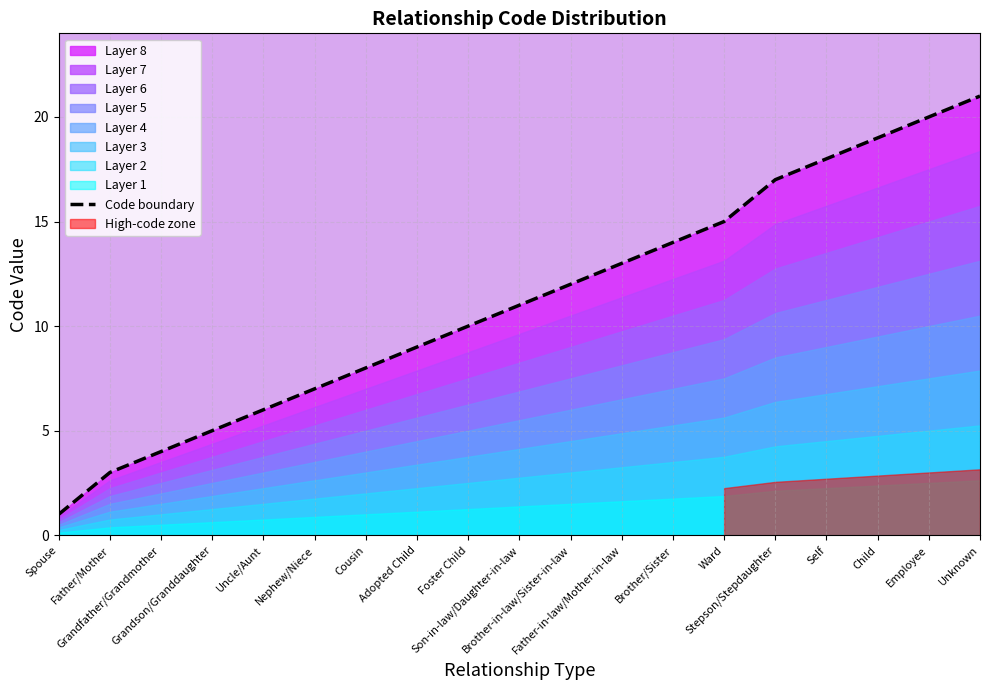

What position from the right is Brother-in-law/Sister-in-law?

9